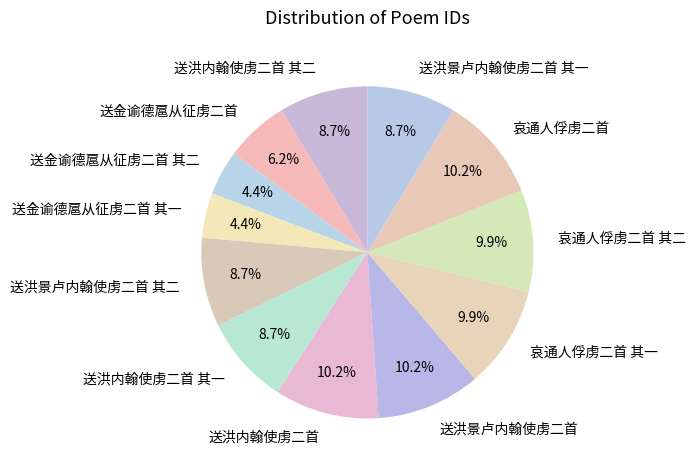

To the nearest percent, what portion does 送洪景卢内翰使虏二首 其一 represent?

9%